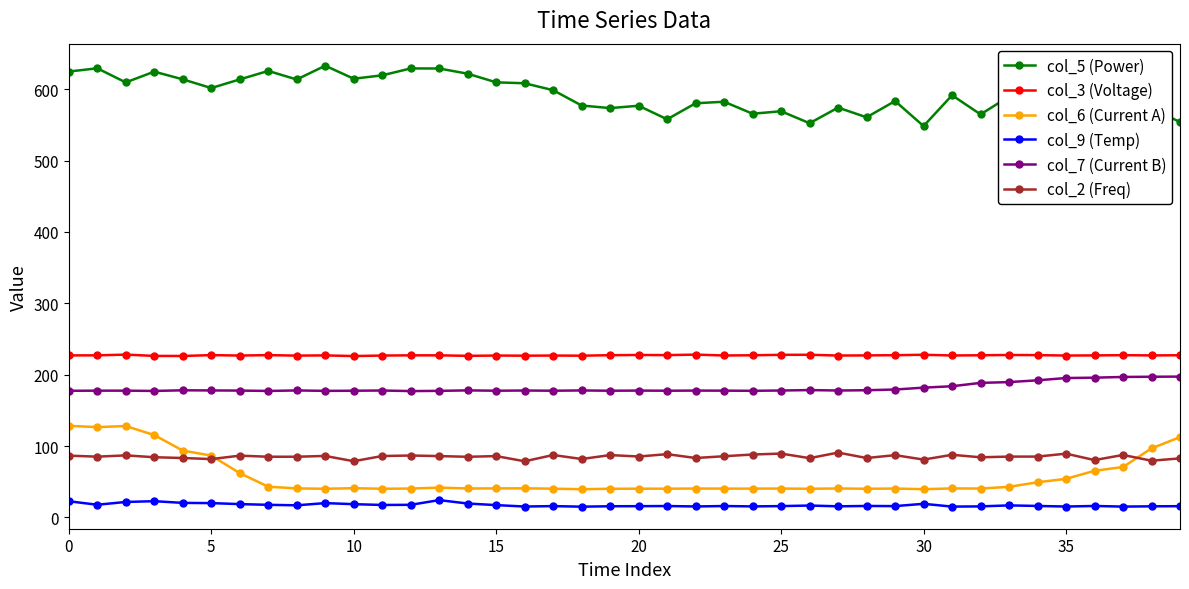

What is the highest value of the col_9 (Temp) series?

24.2